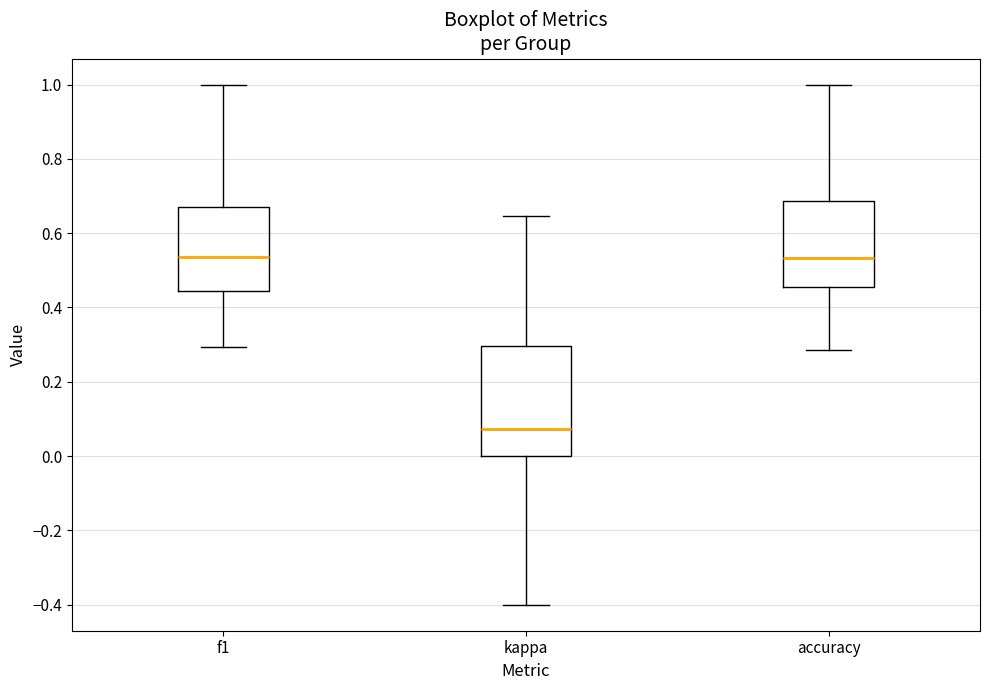

Reading left to right, transcribe this box plot: for each box, give where its median line is, the range the box spans, and where its two whiskers end, as read against the y-axis. The values are not printed on the chart, so give them approximately, as read against the axis.

f1: median 0.54, box 0.44 to 0.68, whiskers 0.30 to 1.00
kappa: median 0.08, box 0.00 to 0.30, whiskers -0.40 to 0.64
accuracy: median 0.54, box 0.46 to 0.68, whiskers 0.28 to 1.00